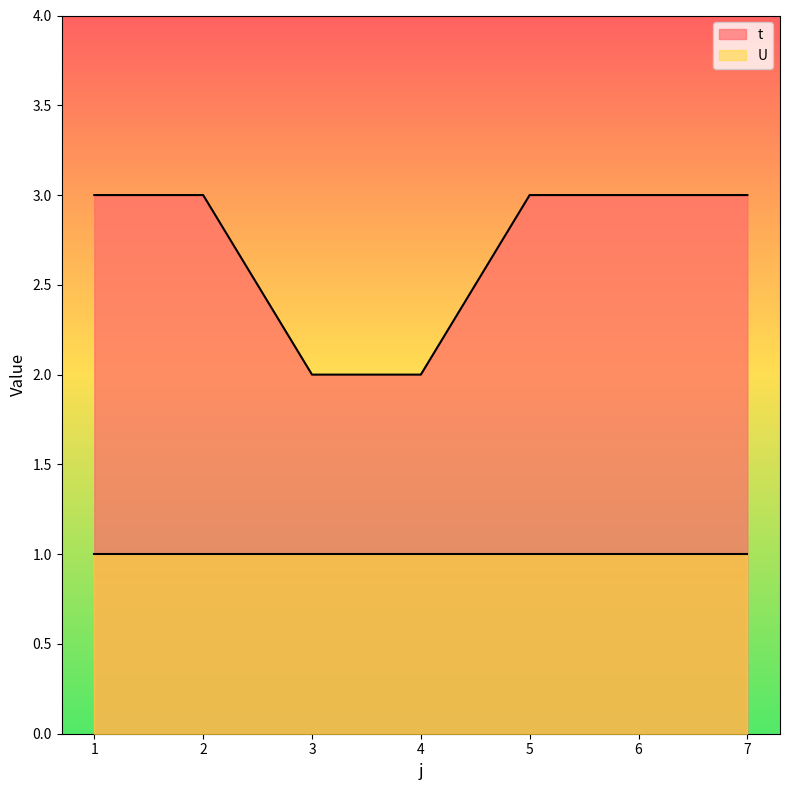

Is it true that the value at 4 is 2?

True